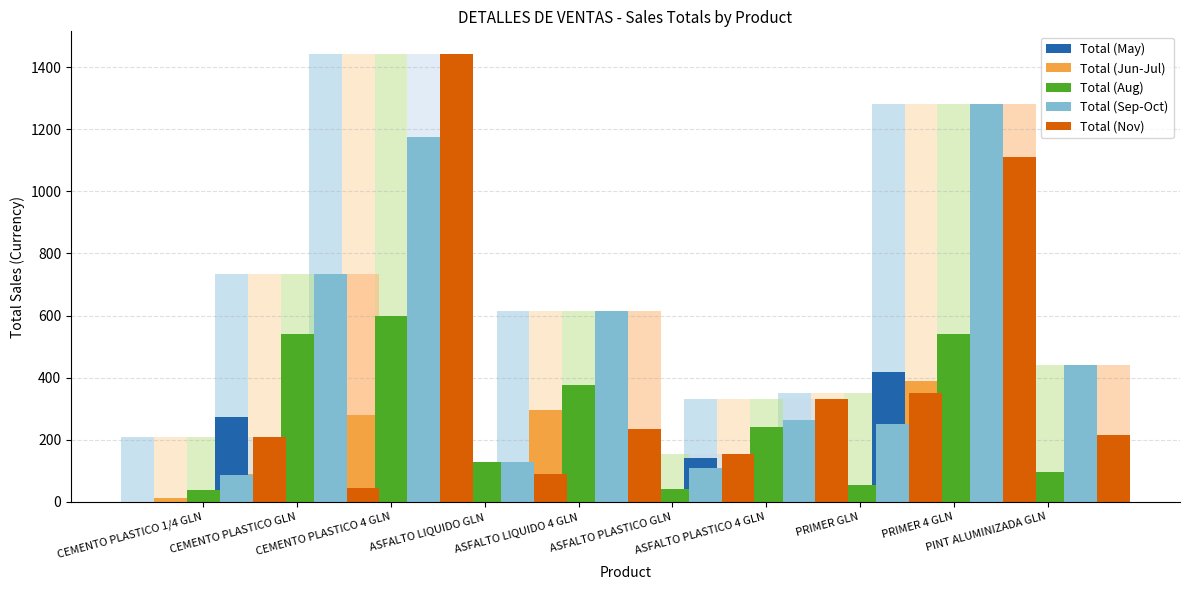

What position from the right is CEMENTO PLASTICO GLN?

9